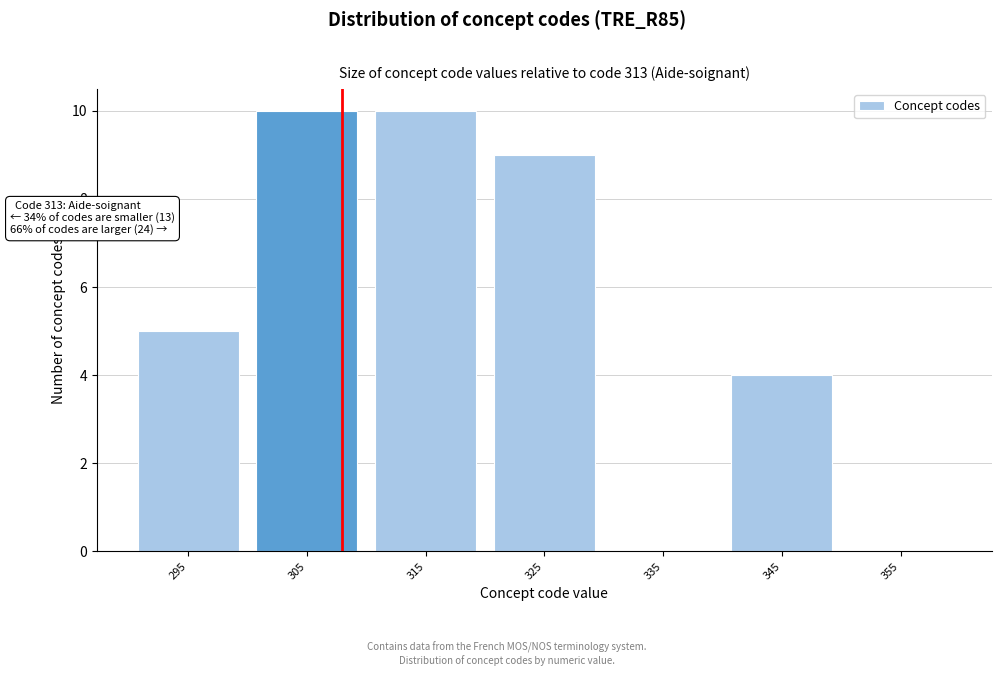

Reading left to right, list all the values displayed in this chart.

295=5	305=10	315=10	325=9	335=0	345=4	355=0